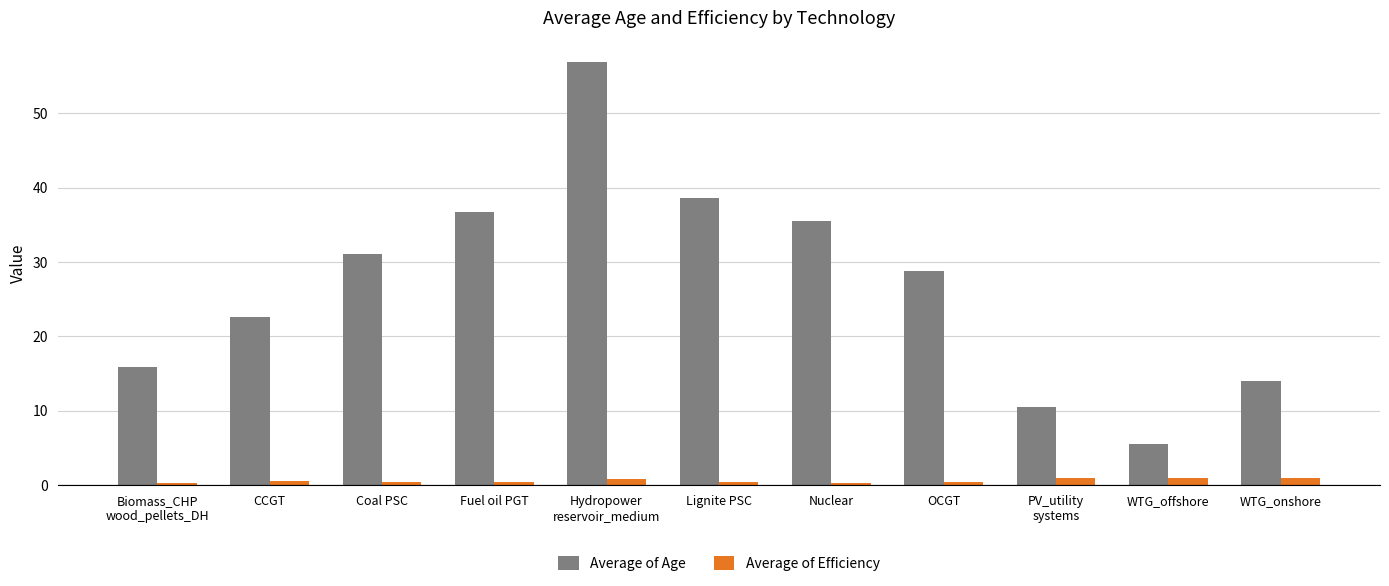

How many data points does each series have?

11